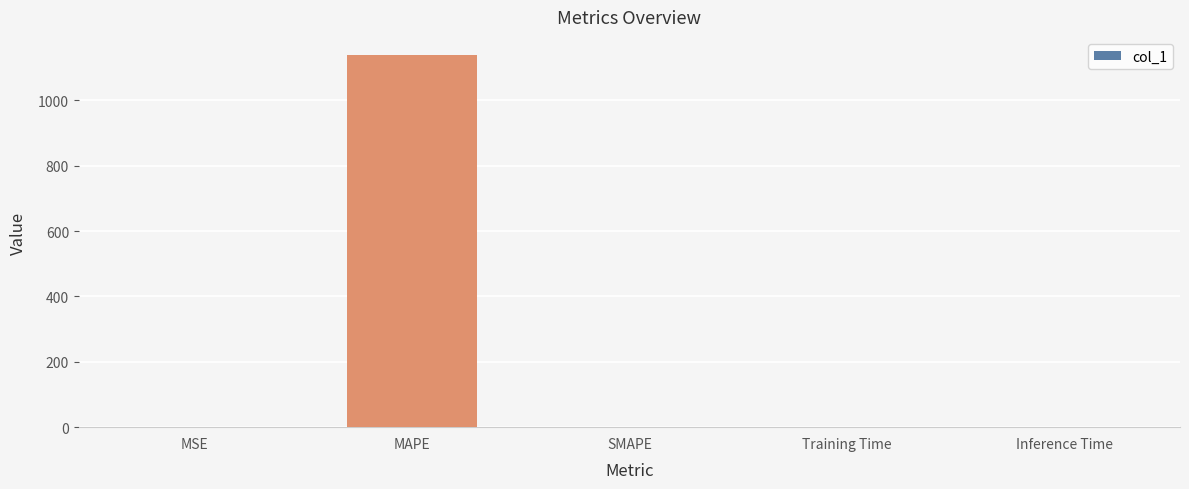

The value at MAPE is 413.5. True or false?

False